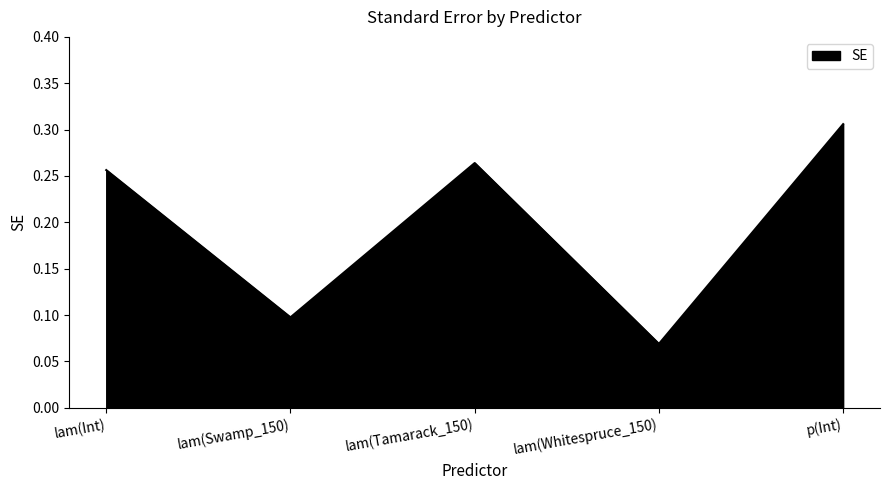

Count the values in the range 0 to 1.

5